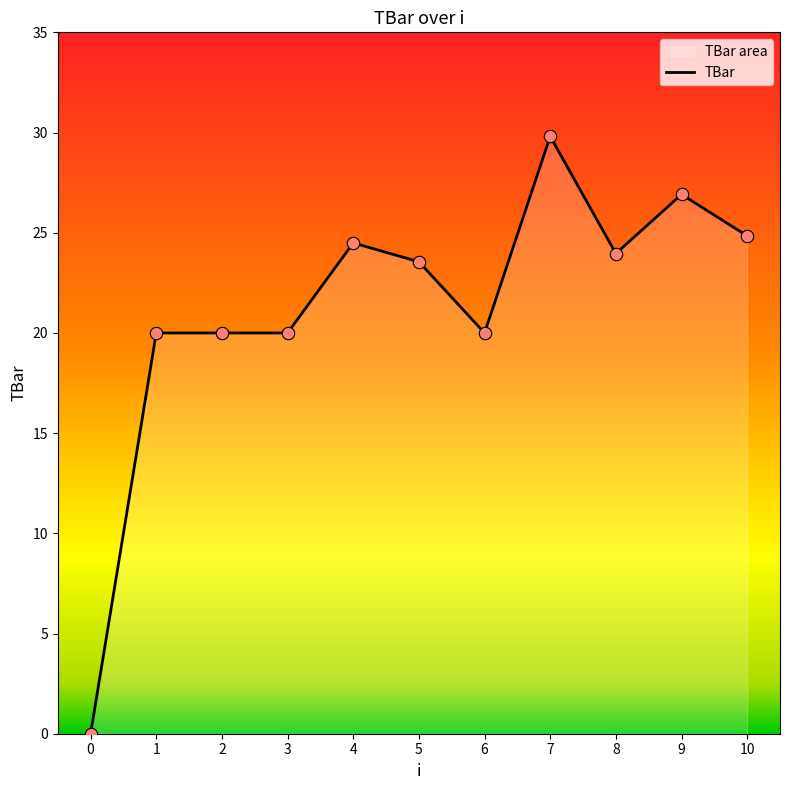

Approximately how many times larger is the value at 4 compared to 6?

1.2